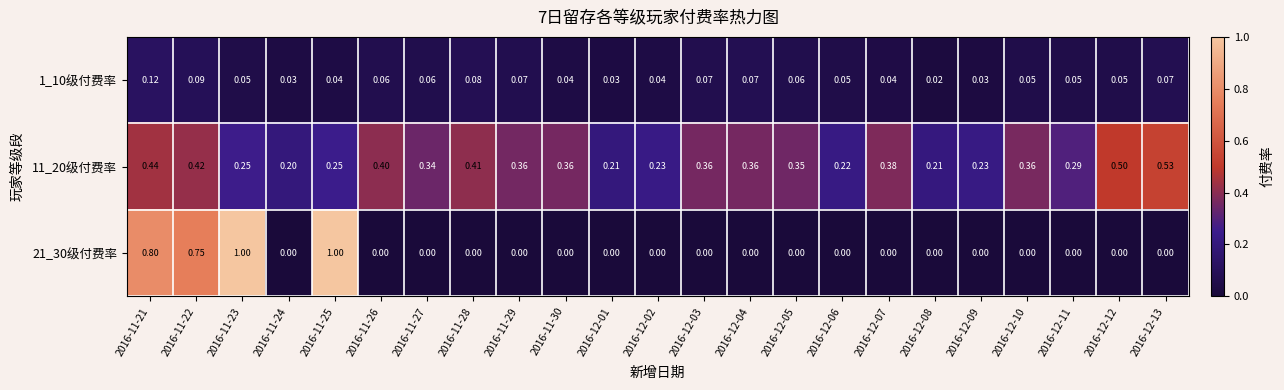

How many categories are shown in the chart?

23